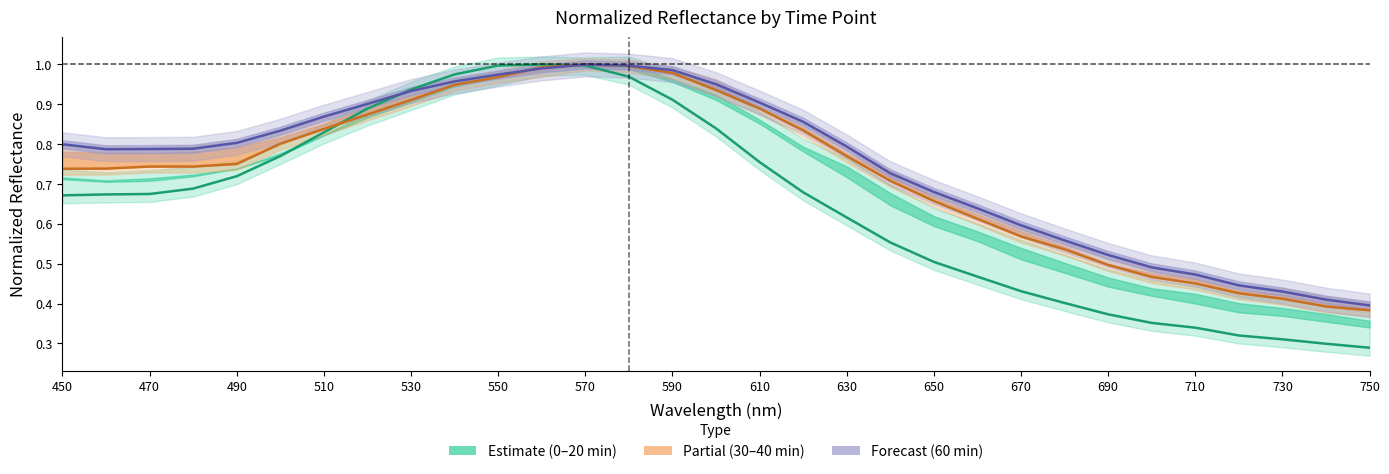

What position from the left is 530?

9